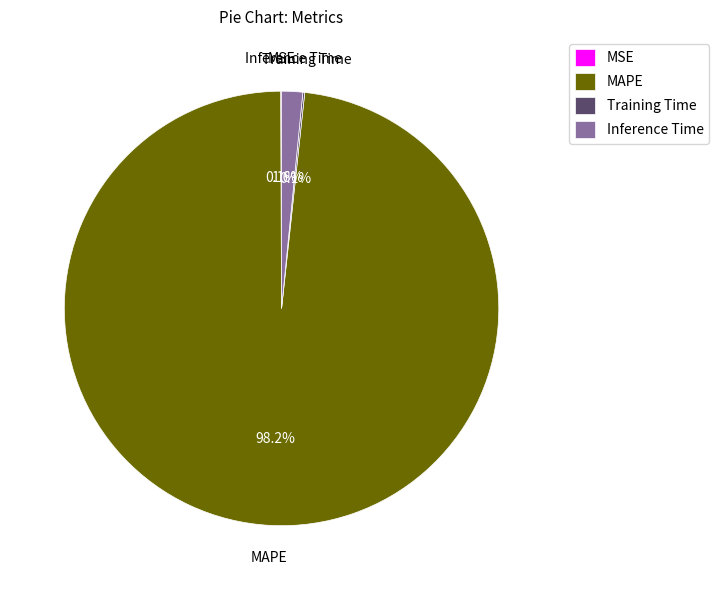

Which category has the biggest portion of the pie?

MAPE